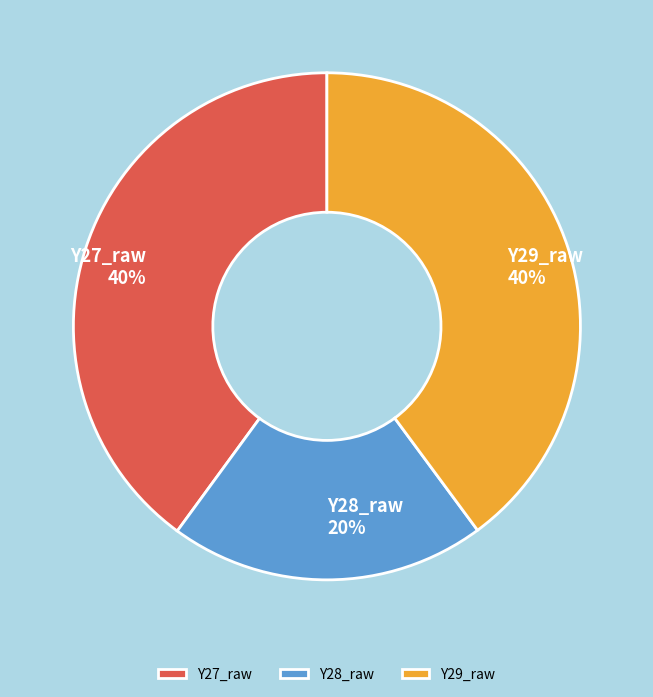

Does Y29_raw represent more than half of the total?

No